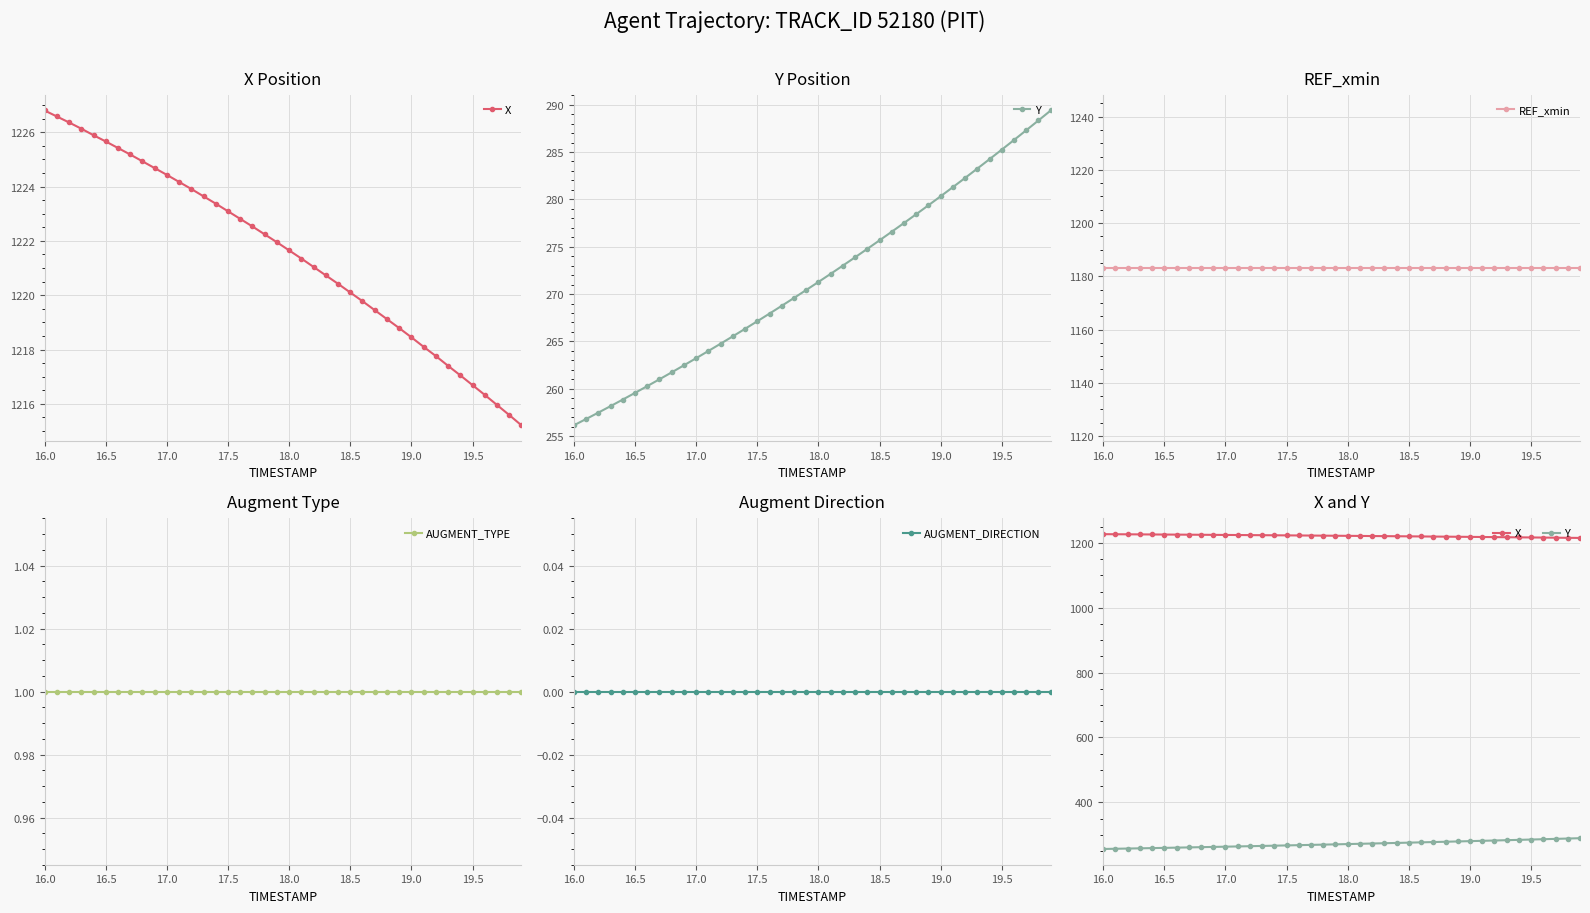

What are all the series names shown in the legend?

X, Y, REF_xmin, AUGMENT_TYPE, AUGMENT_DIRECTION